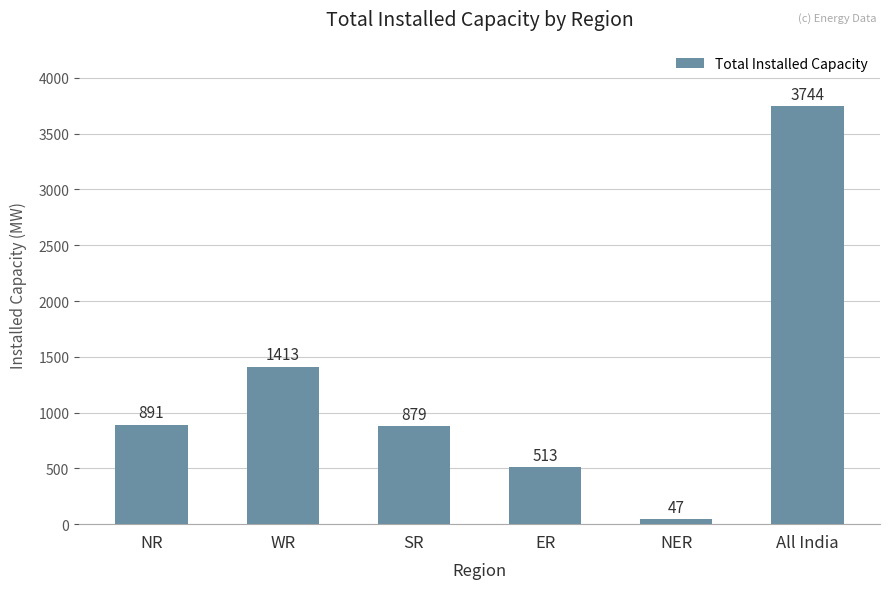

Approximately how many times larger is the value at WR compared to SR?

1.6